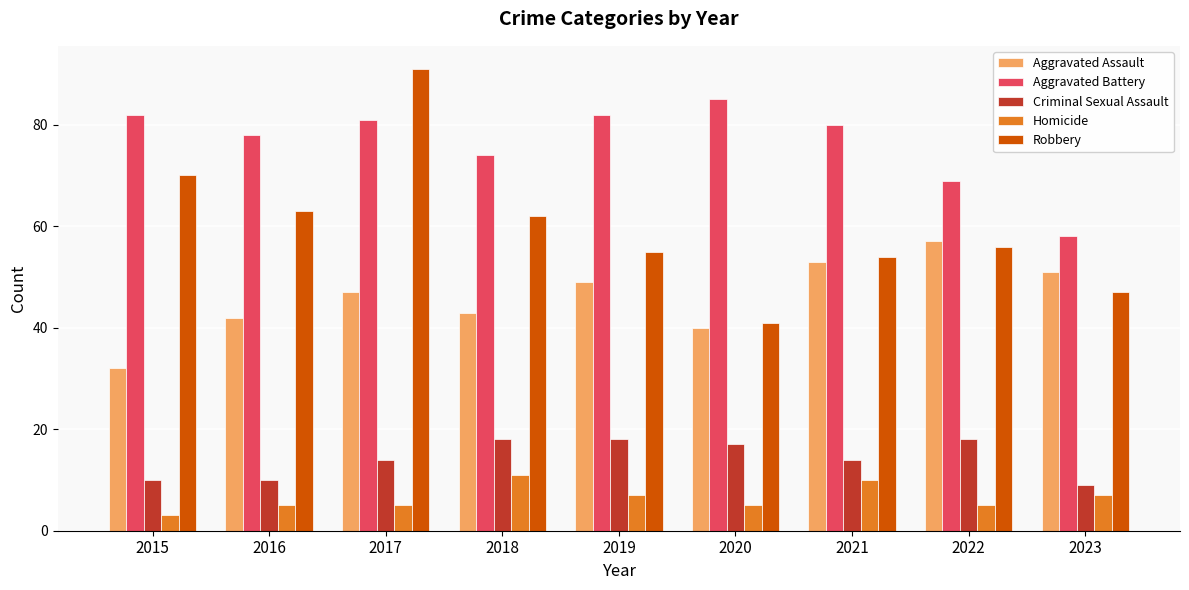

Reading left to right, transcribe all the data shown in this chart.

Aggravated Assault: 2015=32	2016=42	2017=47	2018=43	2019=49	2020=40	2021=53	2022=57	2023=51
Aggravated Battery: 2015=82	2016=78	2017=81	2018=74	2019=82	2020=85	2021=80	2022=69	2023=58
Criminal Sexual Assault: 2015=10	2016=10	2017=14	2018=18	2019=18	2020=17	2021=14	2022=18	2023=9
Homicide: 2015=3	2016=5	2017=5	2018=11	2019=7	2020=5	2021=10	2022=5	2023=7
Robbery: 2015=70	2016=63	2017=91	2018=62	2019=55	2020=41	2021=54	2022=56	2023=47